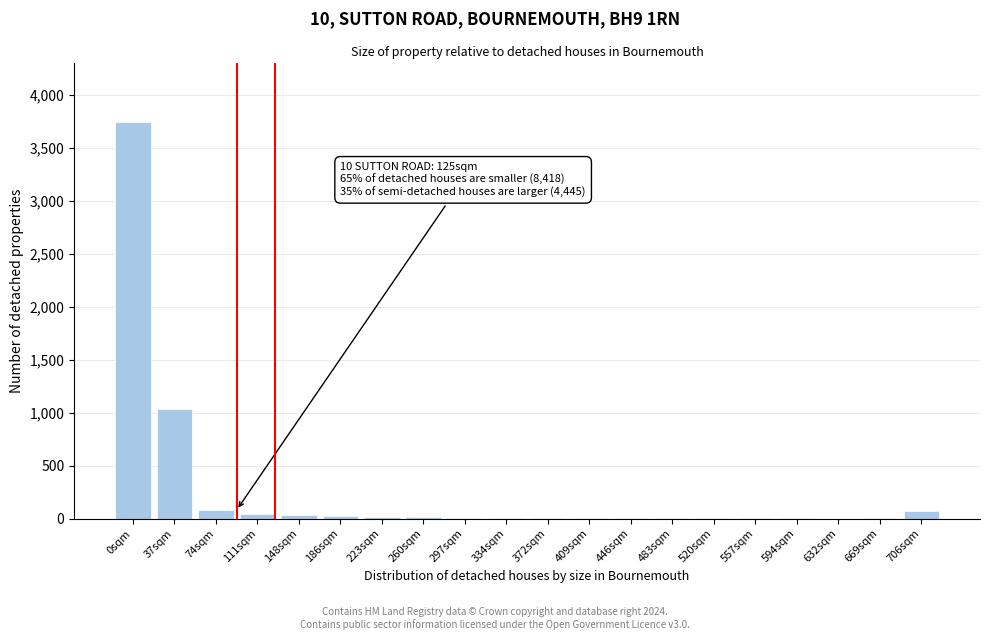

Which category has the highest value across all series?

0sqm